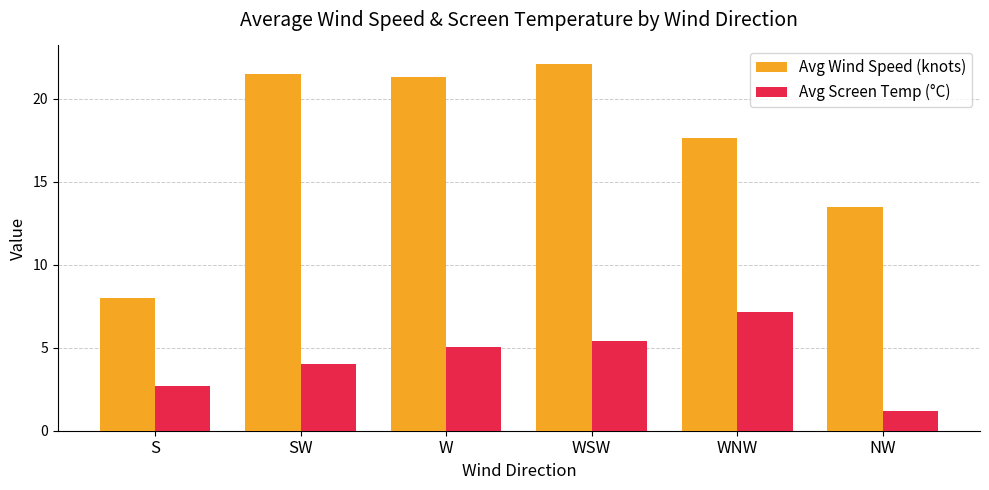

The Avg Screen Temp (°C) series shows 9.4 at WNW. True or false?

False